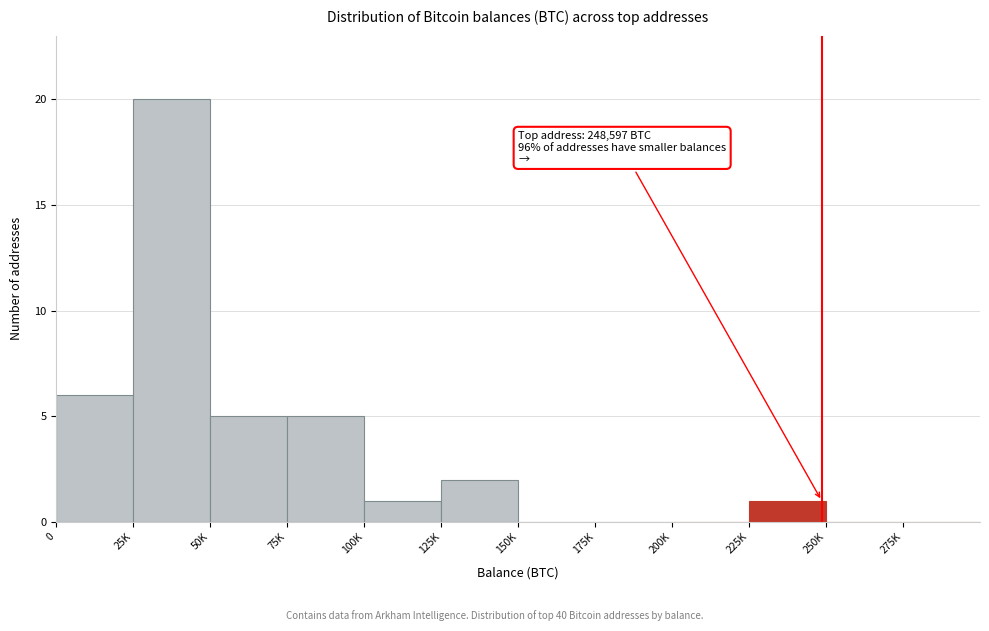

Reading left to right, extract all data points from this chart.

0=6	25K=20	50K=5	75K=5	100K=1	125K=2	150K=0	175K=0	200K=0	225K=1	250K=0	275K=0